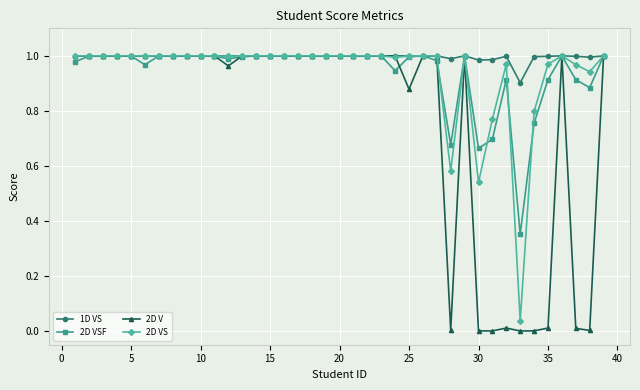

Which series has the largest range (max minus min)?

2D V